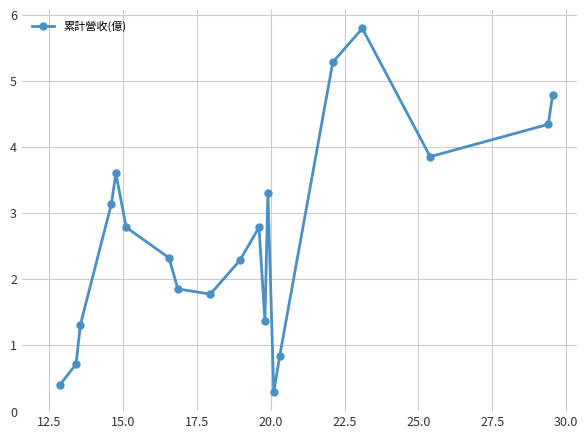

What is the average value?

2.6